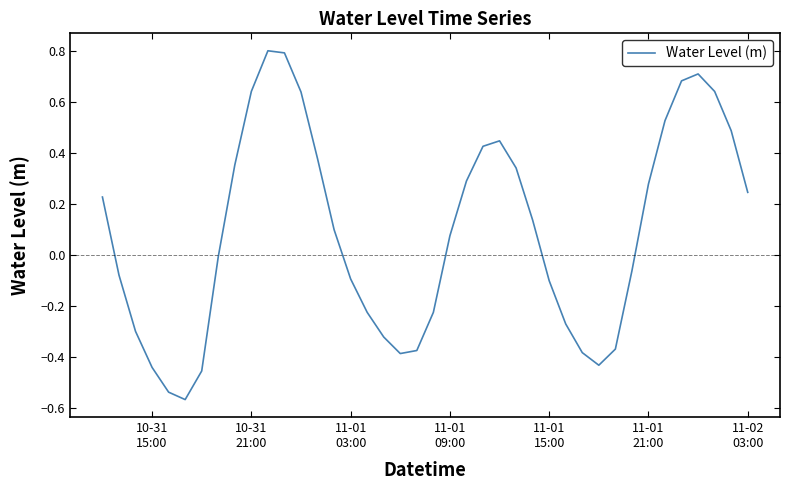

What is the difference between the maximum and minimum values?

1.4